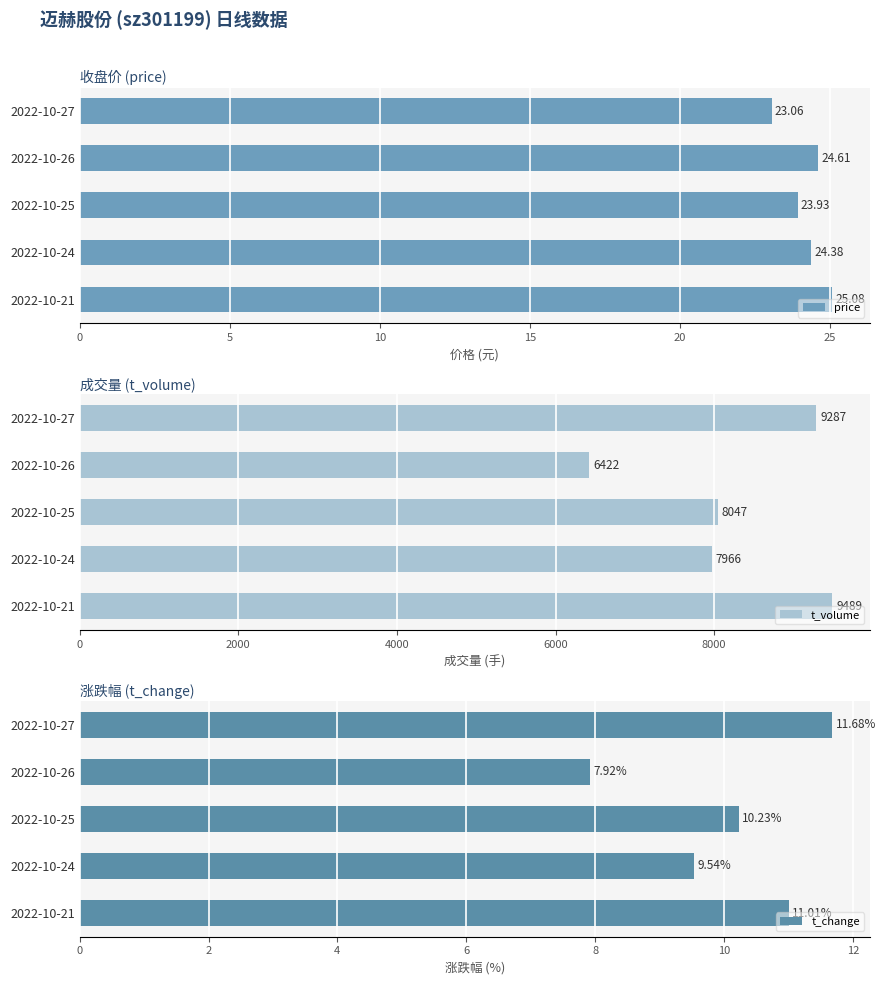

How many data points in t_volume are above 8047?

2